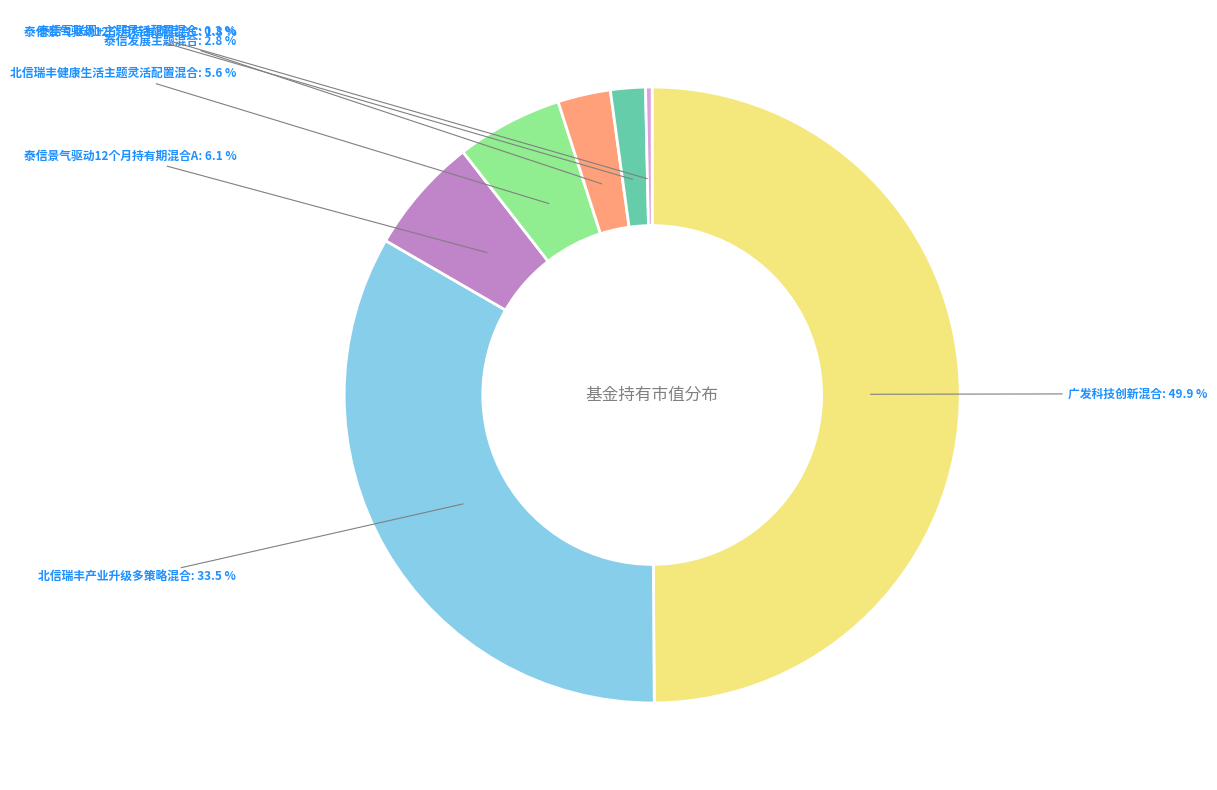

How many slices are in this pie chart?

7